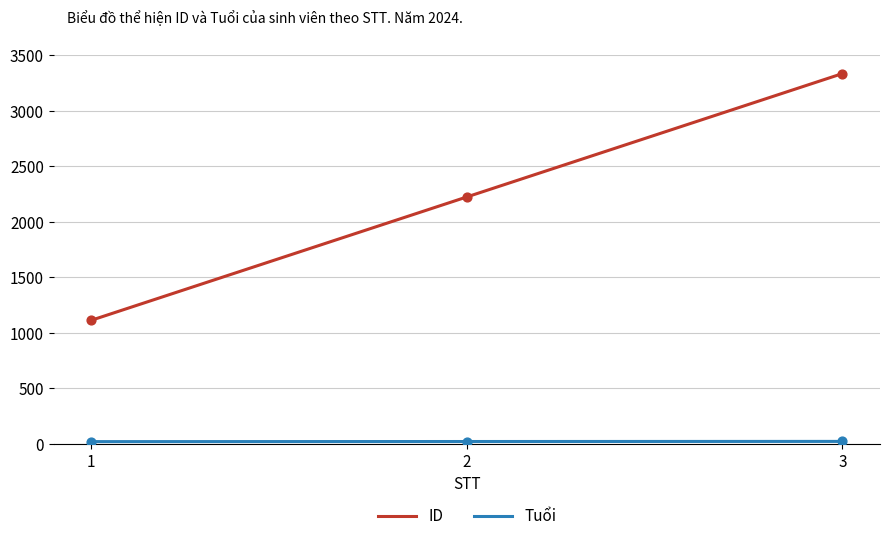

Which series has the widest spread of values?

ID